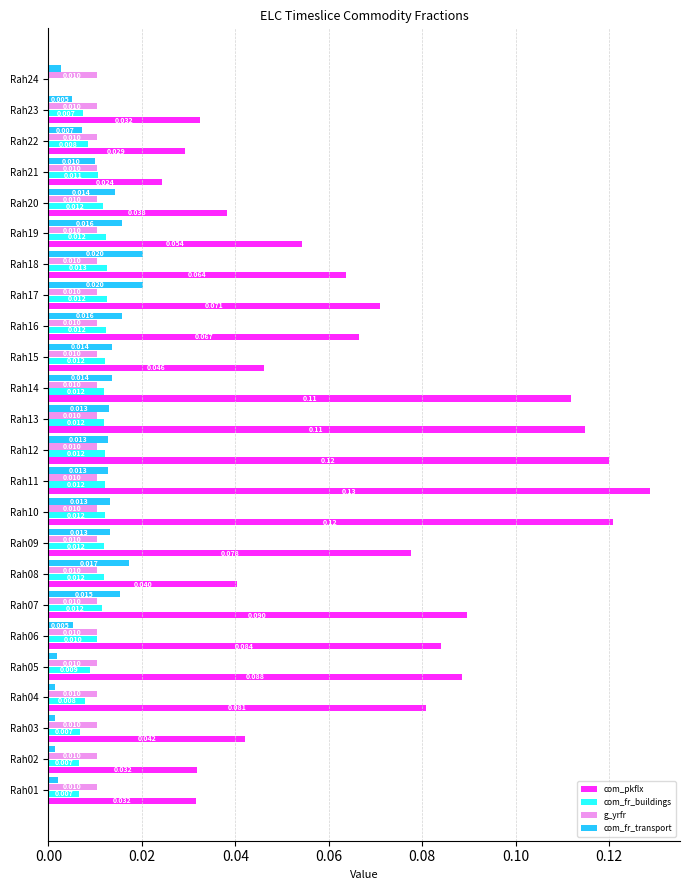

Which series changed the most between Rah09 and Rah21?

com_pkflx